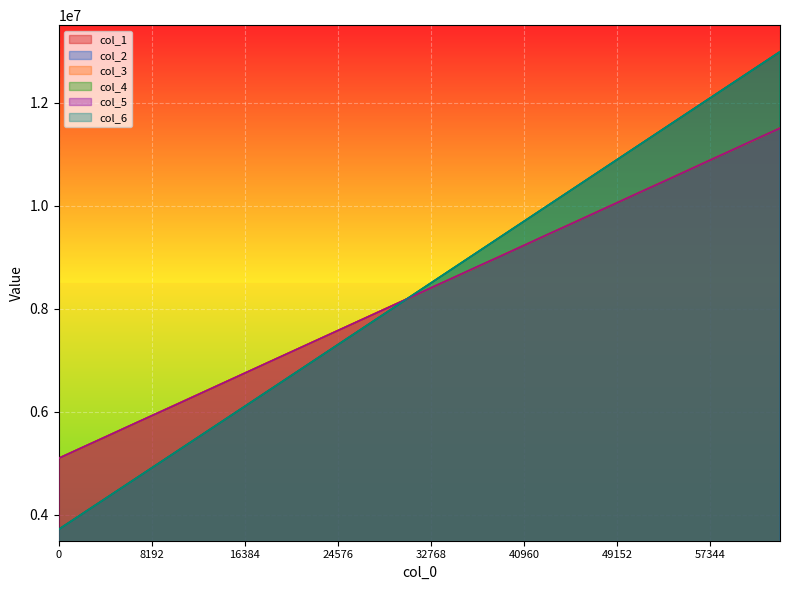

What is the total value across all series at 4096?

29481056